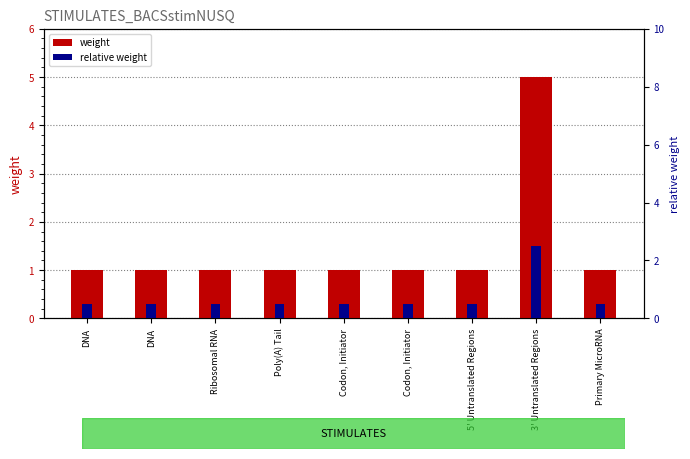

The value of weight at 5' Untranslated Regions is 1.6. True or false?

False